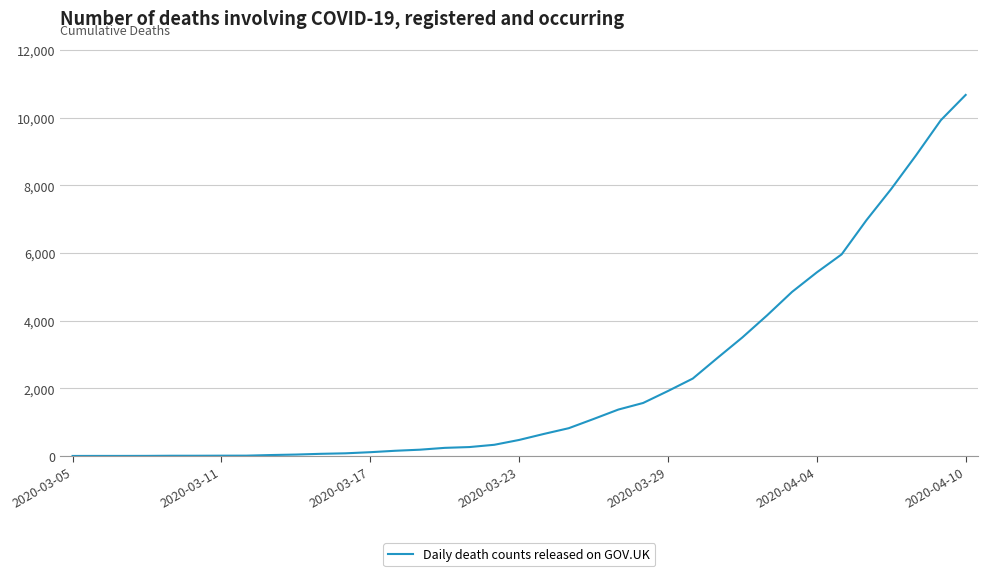

Which category has the highest value across all series?

2020-04-10